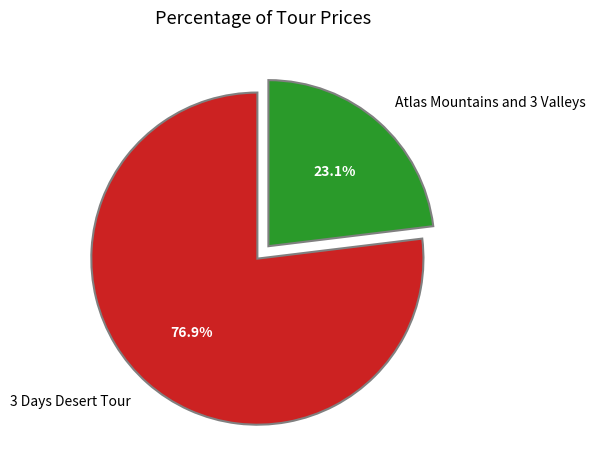

Approximately how many times larger is the value at Atlas Mountains and 3 Valleys compared to 3 Days Desert Tour?

0.3